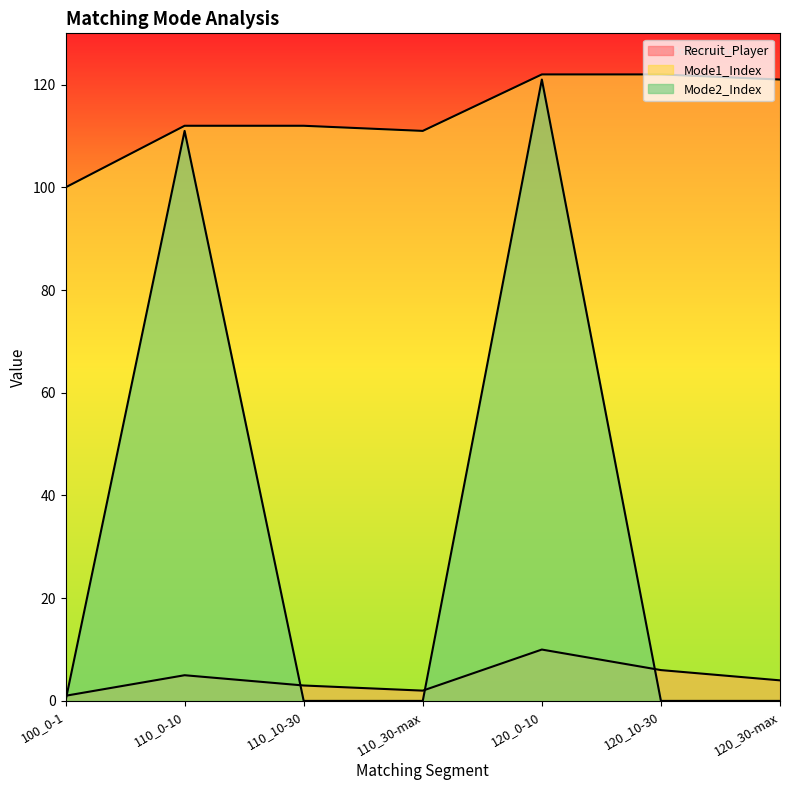

Reading right to left, list all the values displayed in this chart.

Recruit_Player: 120_30-max=4	120_10-30=6	120_0-10=10	110_30-max=2	110_10-30=3	110_0-10=5	100_0-1=1
Mode1_Index: 120_30-max=121	120_10-30=122	120_0-10=122	110_30-max=111	110_10-30=112	110_0-10=112	100_0-1=100
Mode2_Index: 120_30-max=0	120_10-30=0	120_0-10=121	110_30-max=0	110_10-30=0	110_0-10=111	100_0-1=0